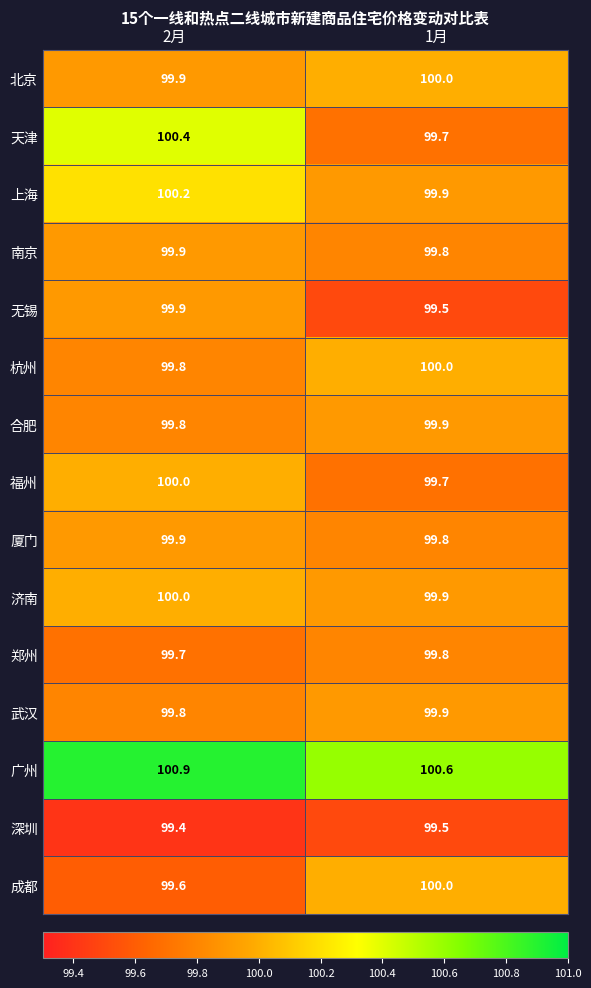

Which category has the lowest value across all series?

2月